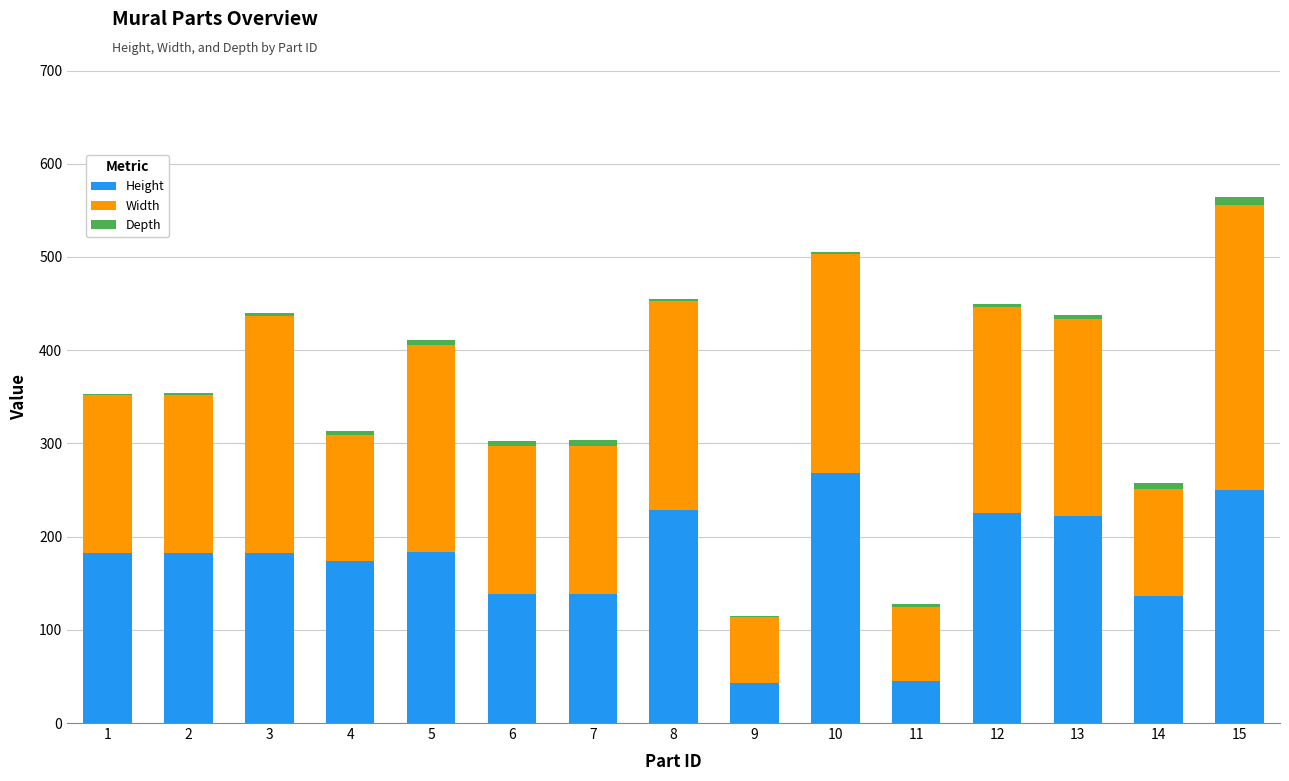

What is the maximum value for Height?

268